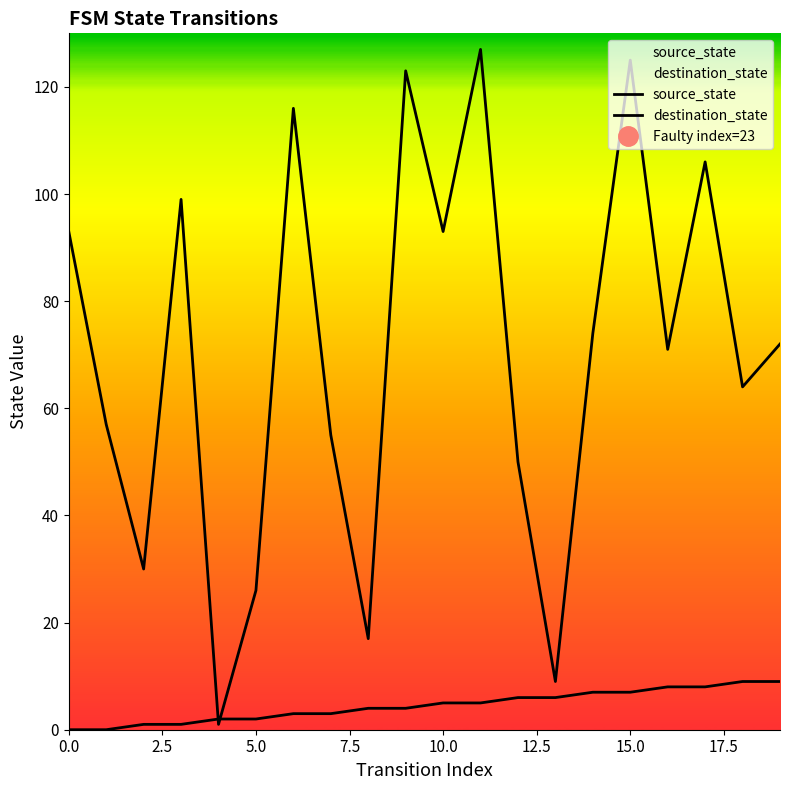

At how many categories does at least one series exceed 16?

18